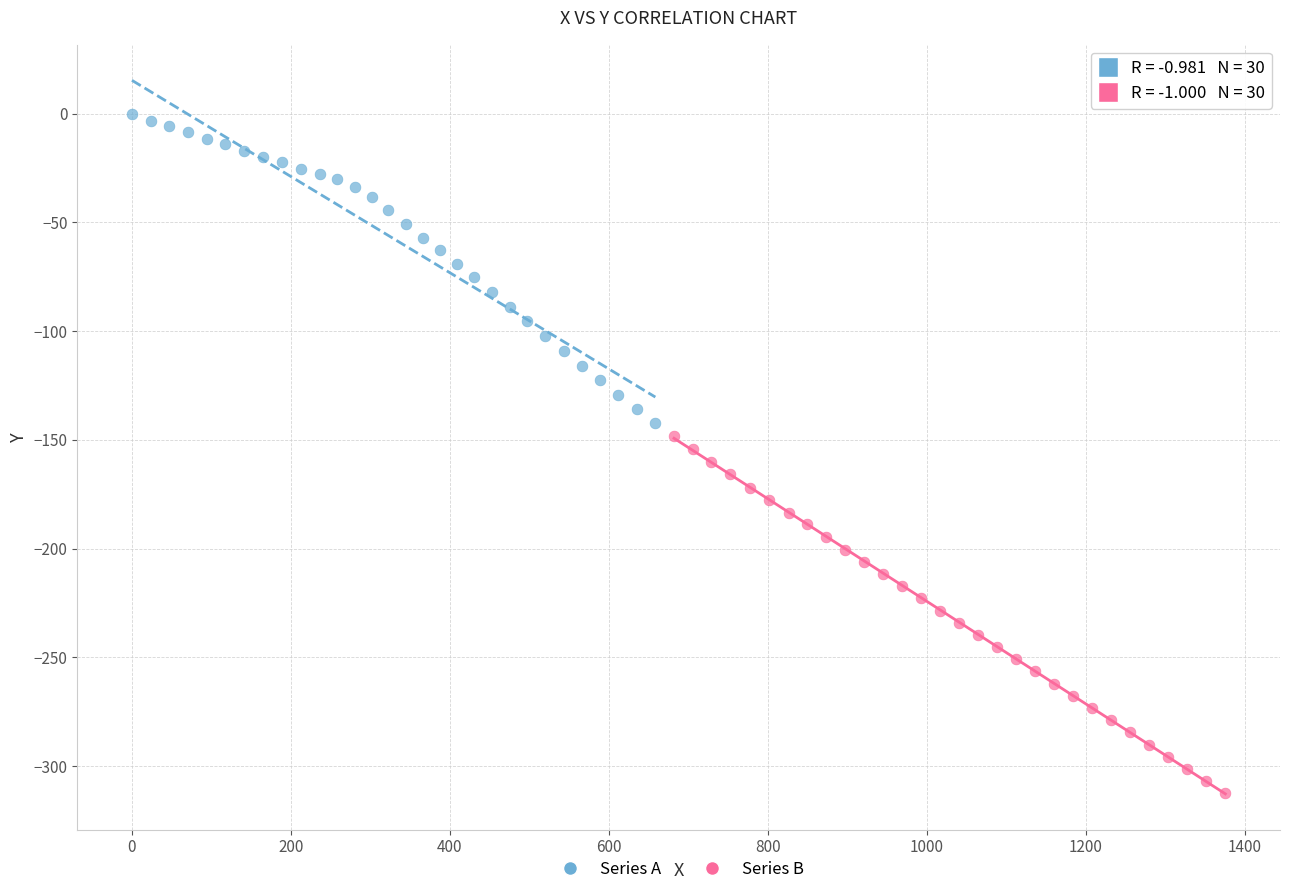

Which series has the largest Y range (max minus min)?

Series B